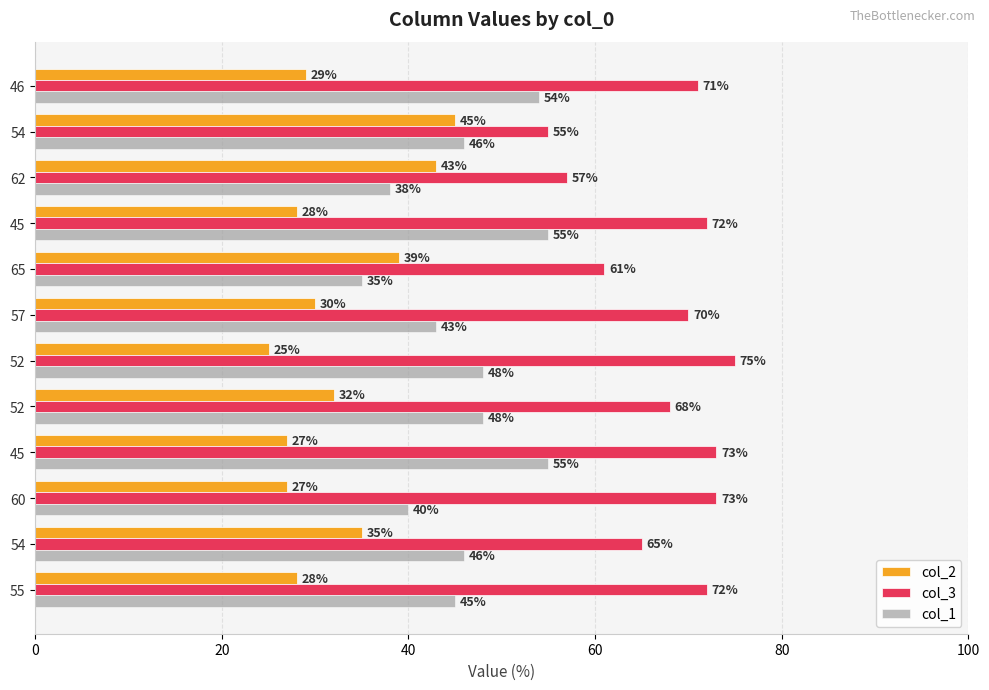

What is the maximum value shown in the chart?

75